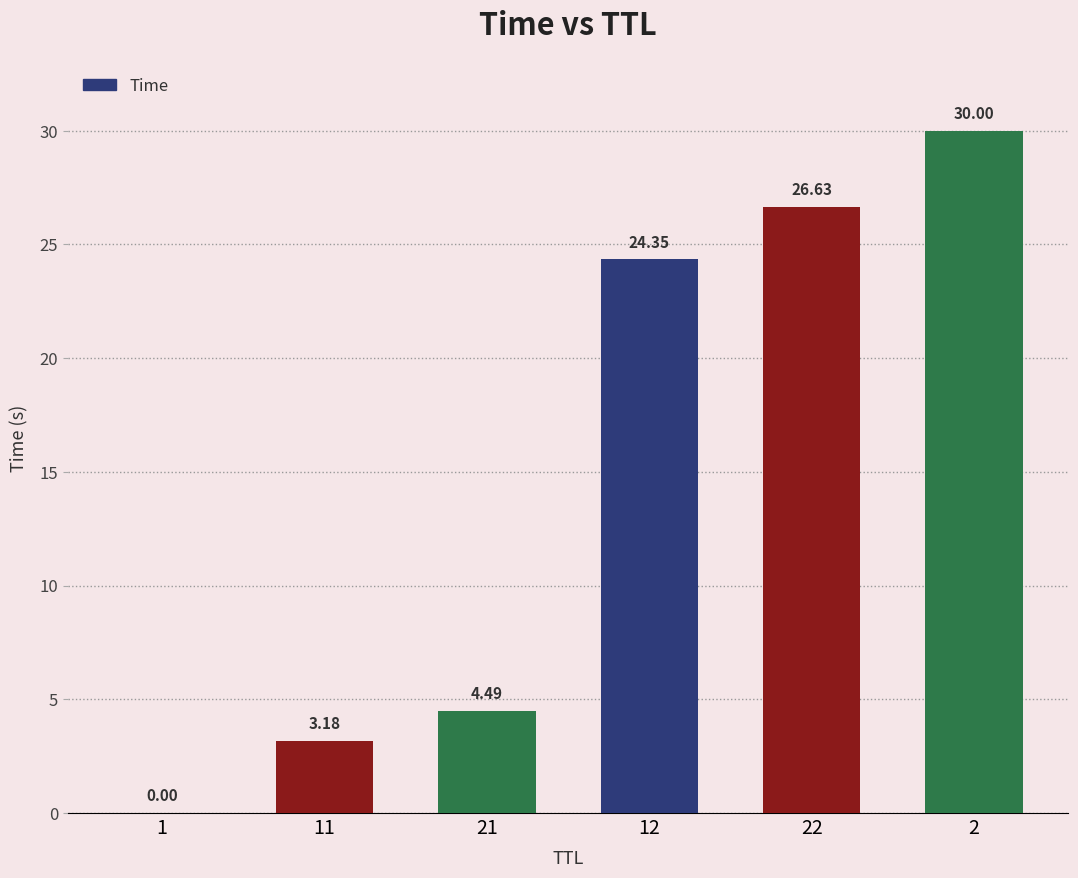

Between 11 and 22, which is larger?

22